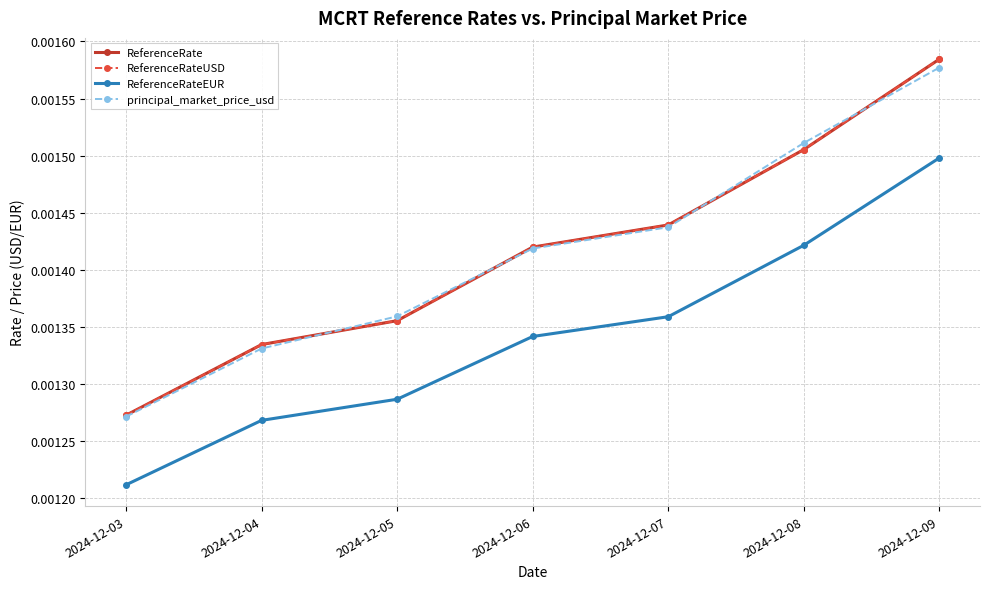

Which series has the largest total across all categories?

ReferenceRate